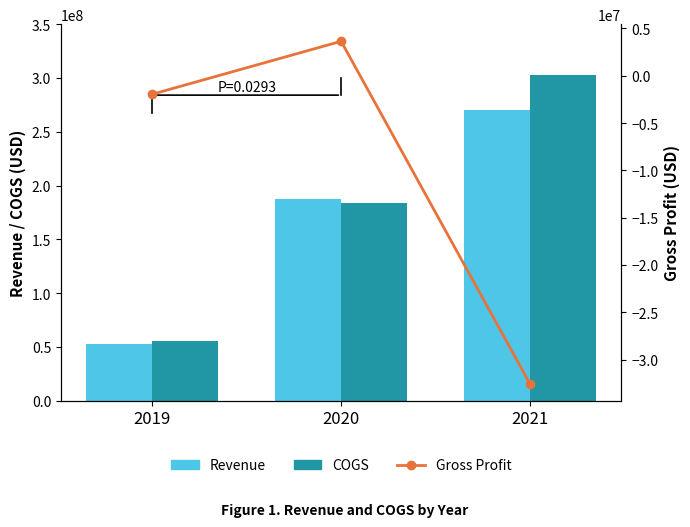

List the series in order of their peak value, lowest first.

Gross Profit, Revenue, COGS